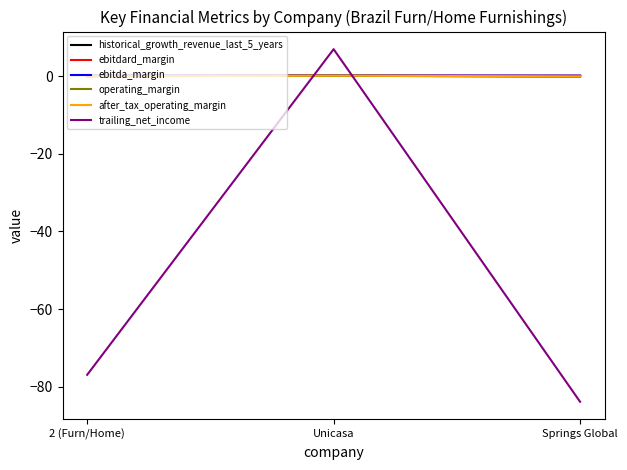

At which category does the chart reach its minimum across all series?

Springs Global